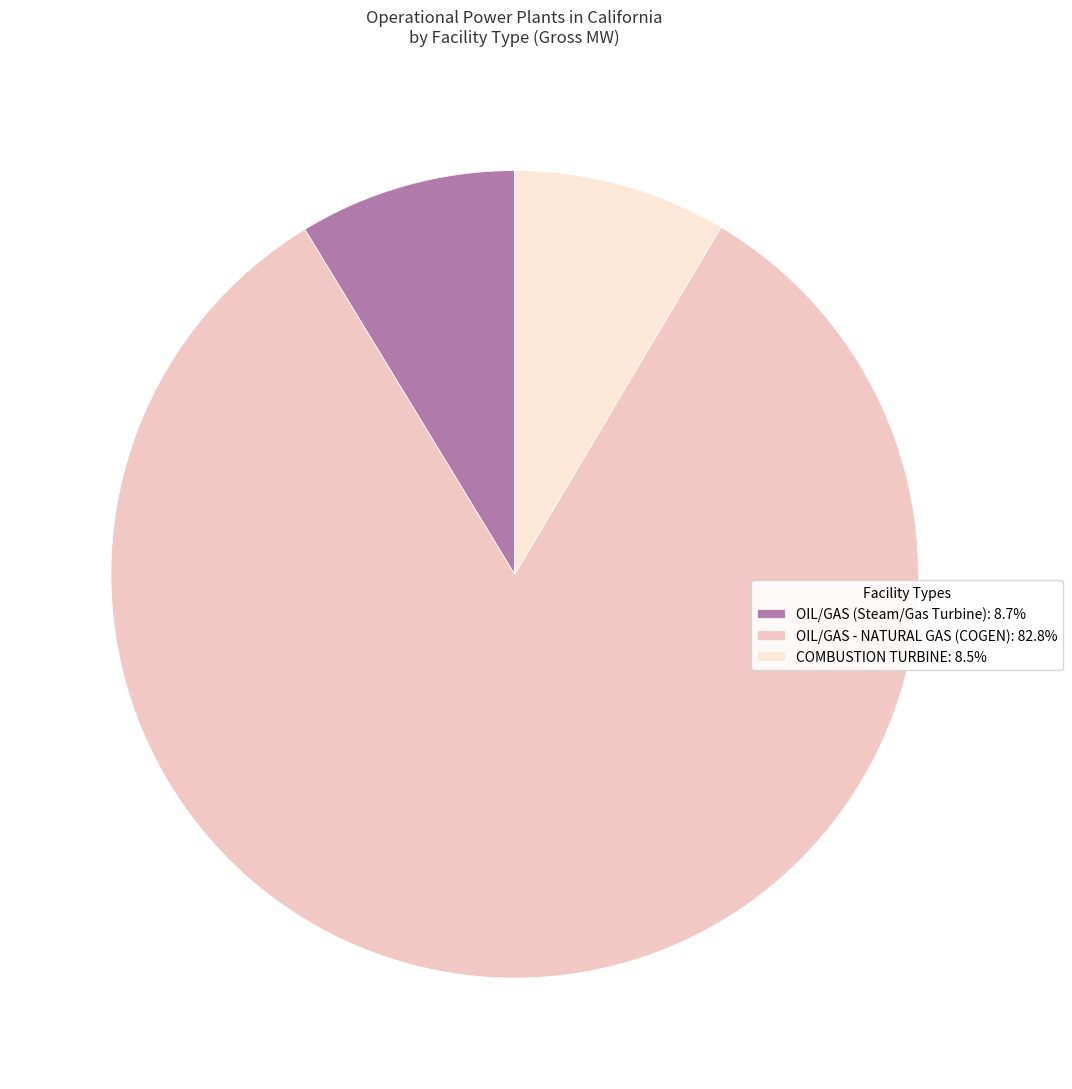

How many segments does this pie chart have?

3